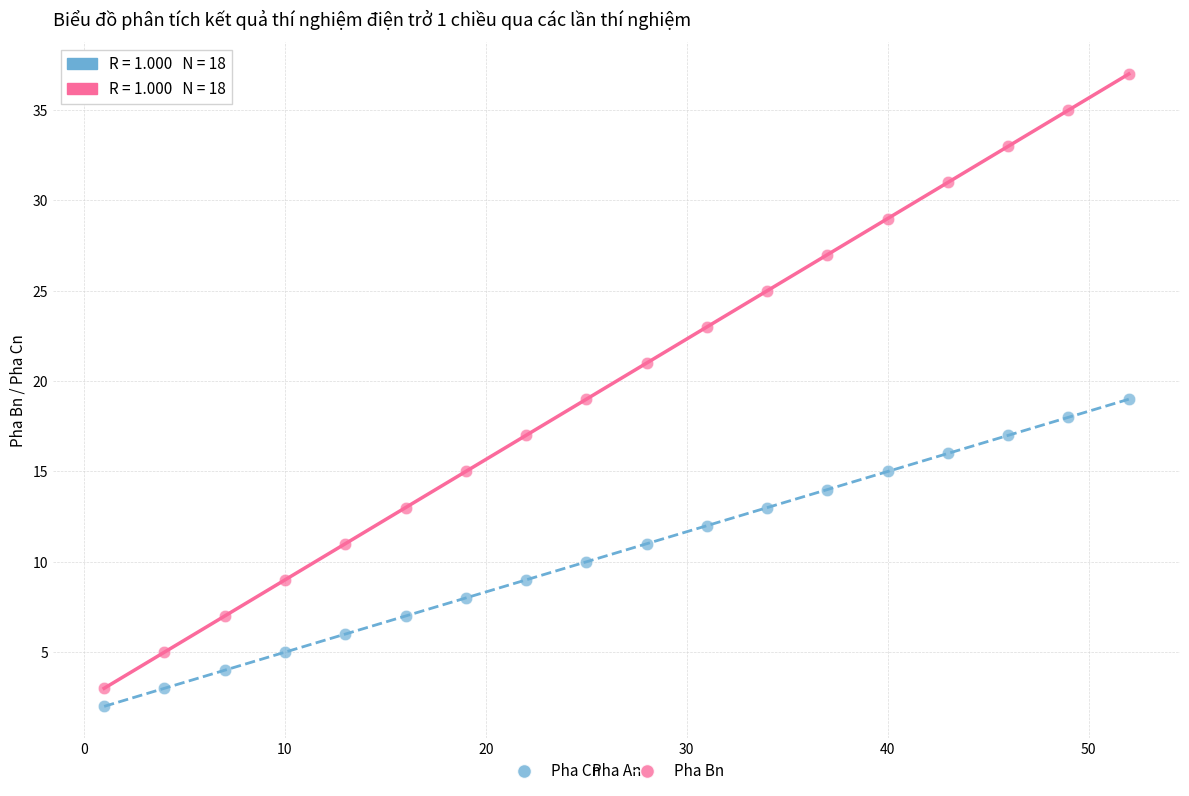

Across all data points, what is the range of Y values (max minus min)?

35